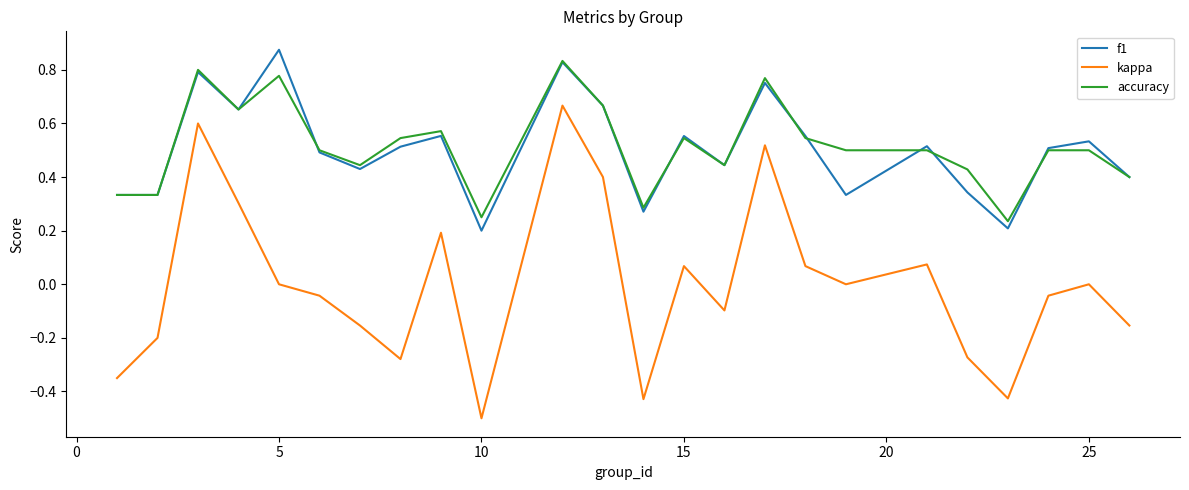

Which series has the largest range (max minus min)?

kappa